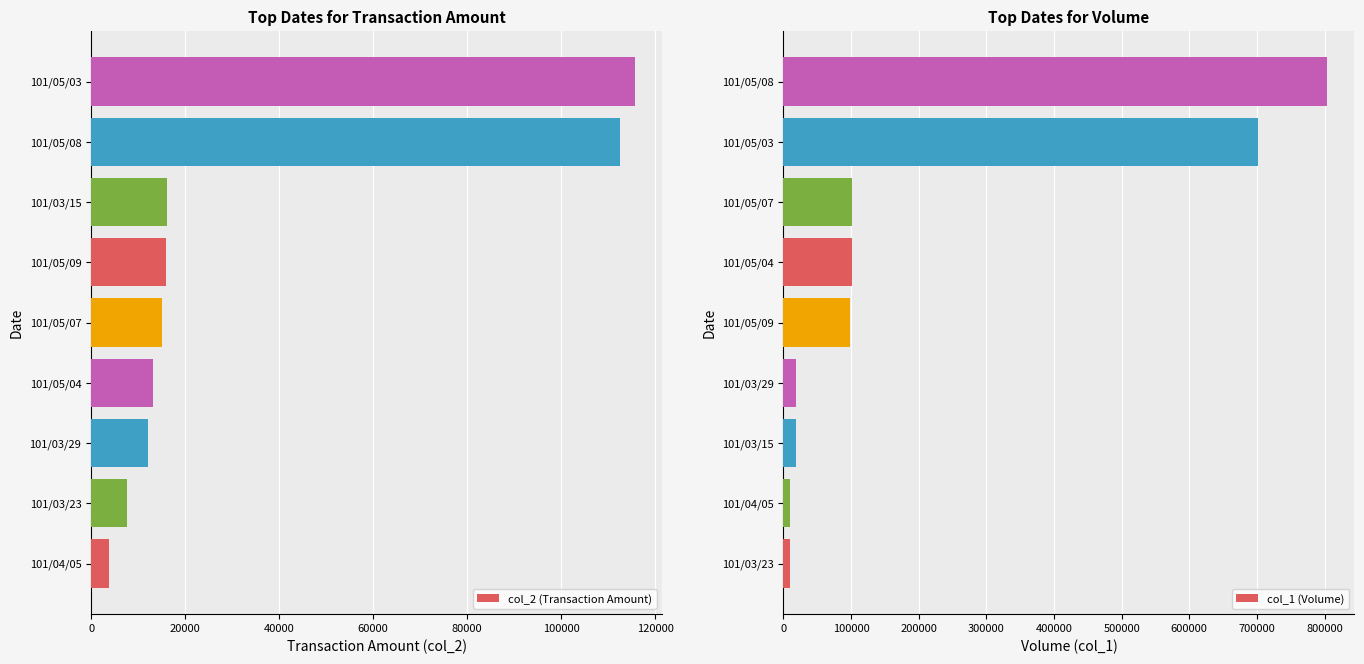

At which label is col_2 (Transaction Amount) closest to 59755?

101/03/15